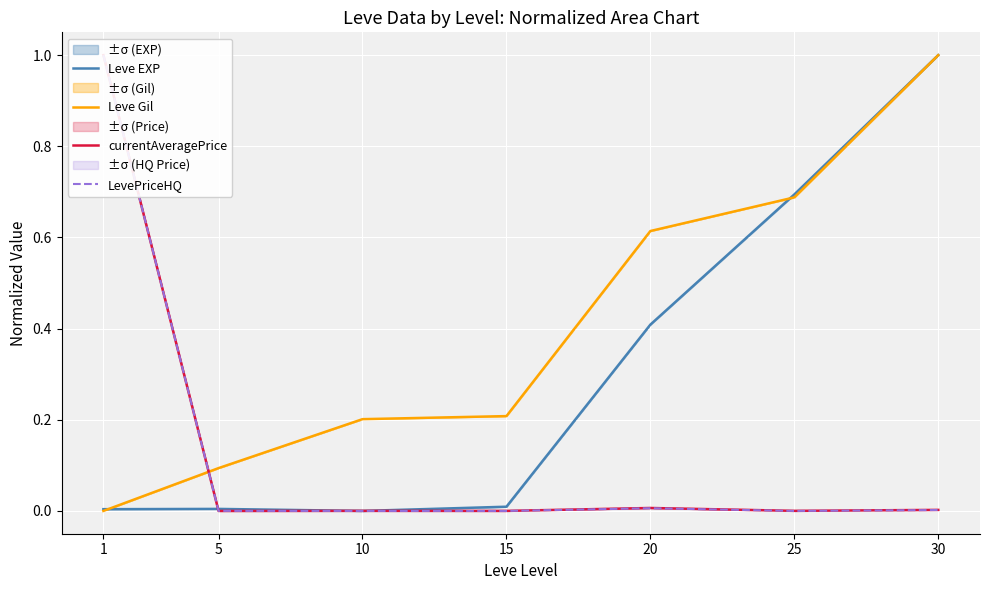

Reading right to left, transcribe all the data shown in this chart.

Leve EXP: 30=1.0	25=0.7	20=0.4	15=0.0	10=0.0	5=0.0	1=0.0
Leve Gil: 30=1.0	25=0.7	20=0.6	15=0.2	10=0.2	5=0.1	1=0.0
currentAveragePrice: 30=0.0	25=0.0	20=0.0	15=0.0	10=0.0	5=0.0	1=1.0
LevePriceHQ: 30=0.0	25=0.0	20=0.0	15=0.0	10=0.0	5=0.0	1=1.0